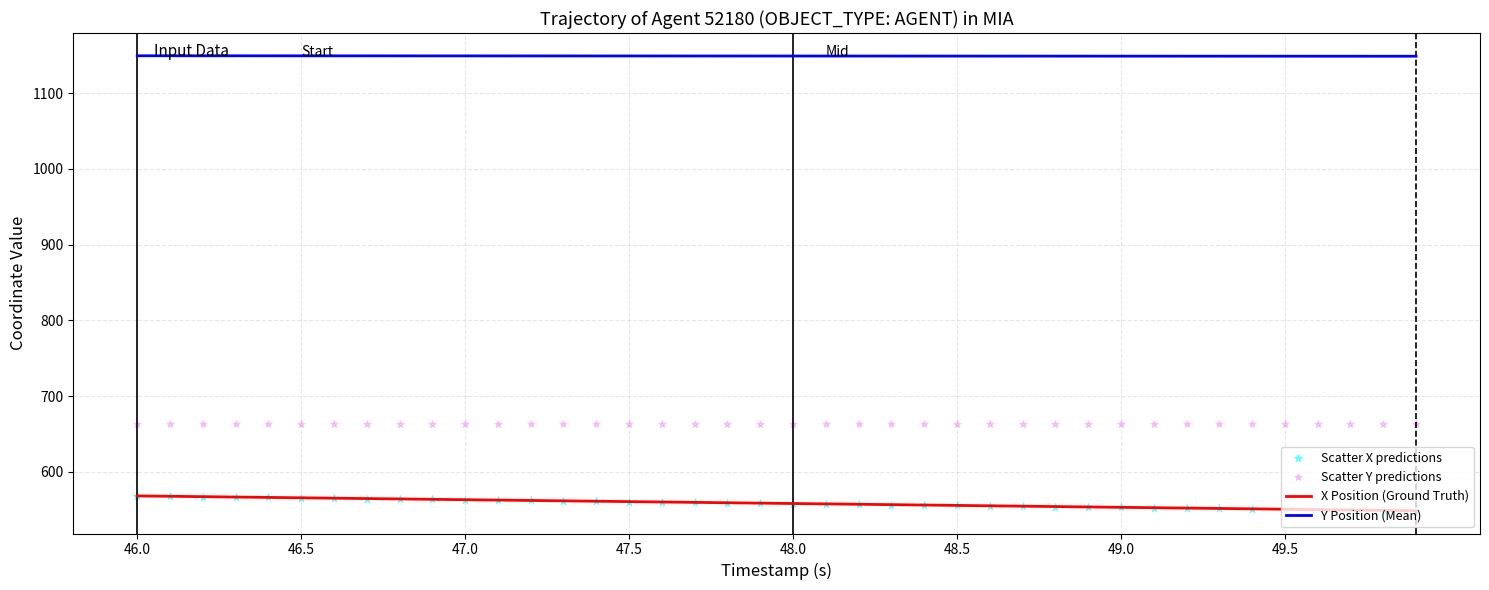

Which series reaches the minimum Y coordinate?

X Position (Ground Truth)